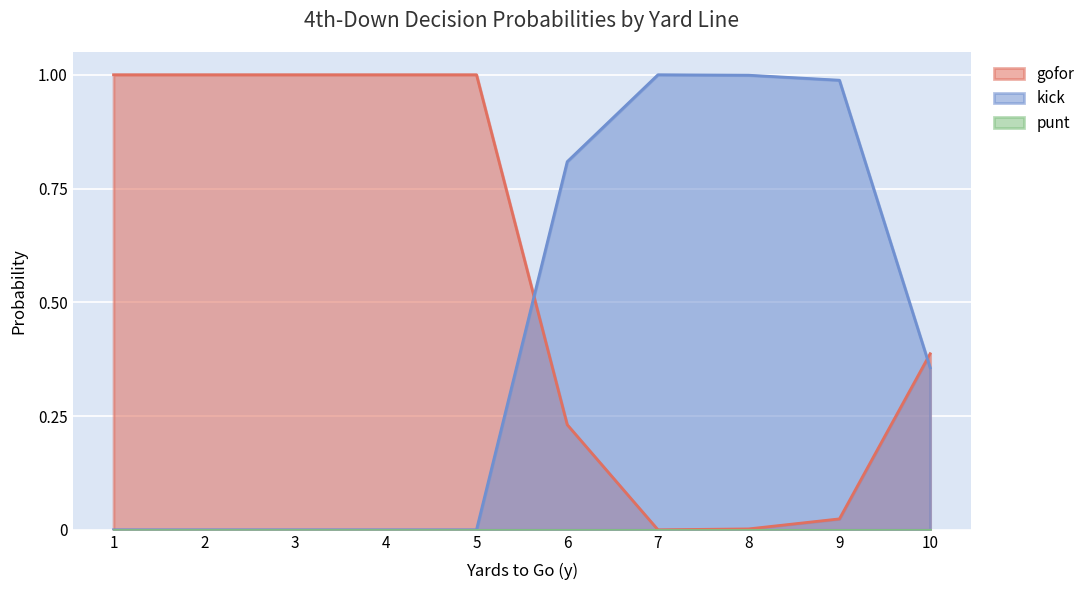

What is the sum of all gofor values?

5.6